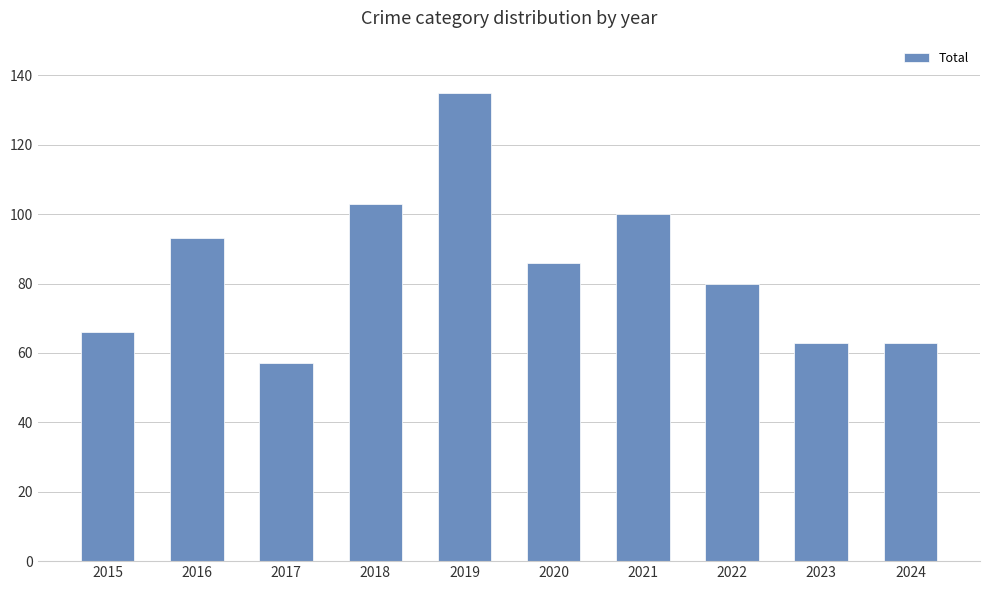

At which label is the value closest to 96?

2016